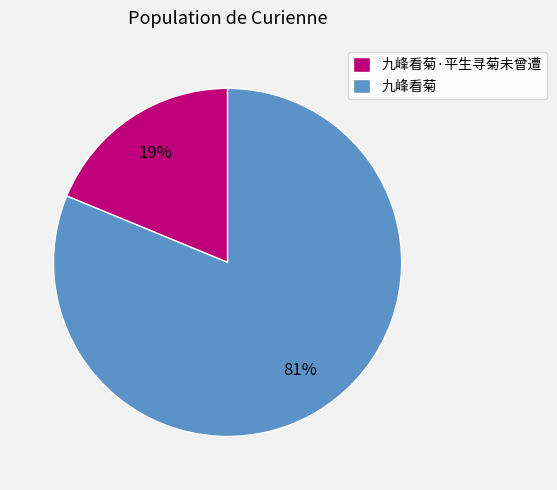

Count the number of slices in the pie.

2